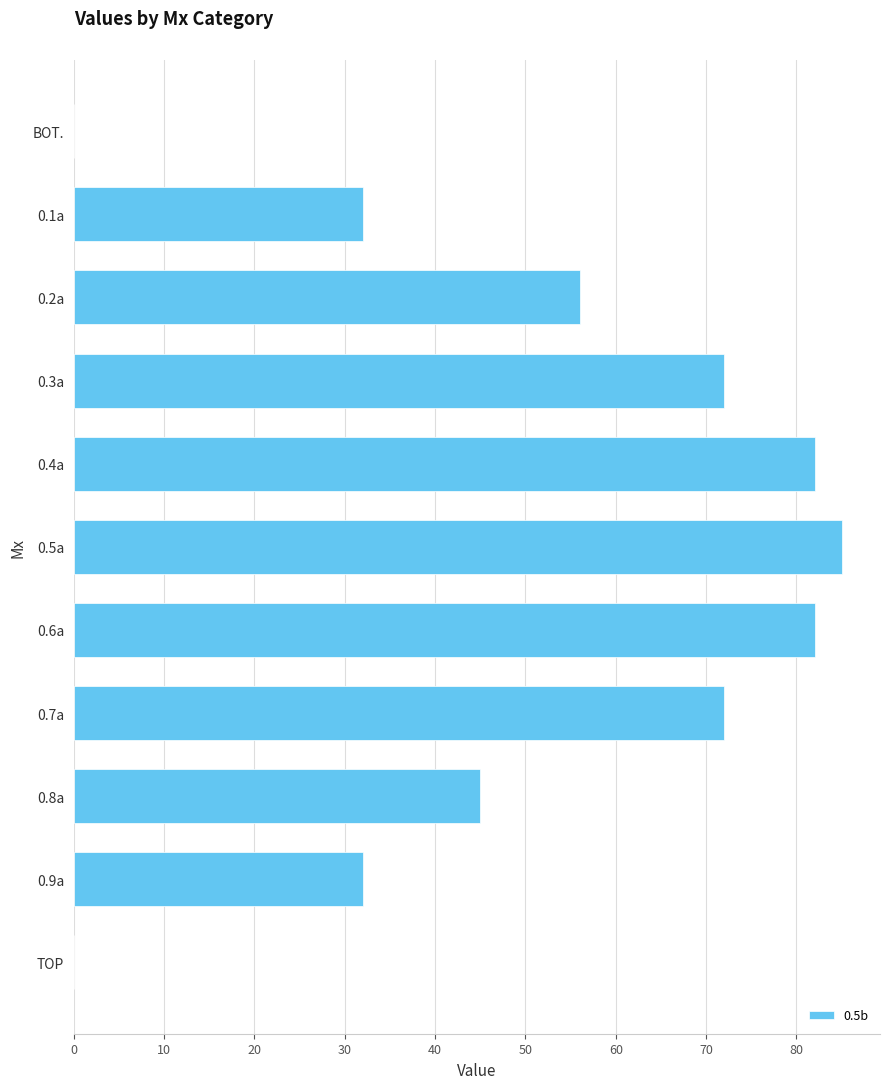

Reading bottom to top, extract all data points from this chart.

TOP=0	0.9a=32	0.8a=45	0.7a=72	0.6a=82	0.5a=85	0.4a=82	0.3a=72	0.2a=56	0.1a=32	BOT.=0